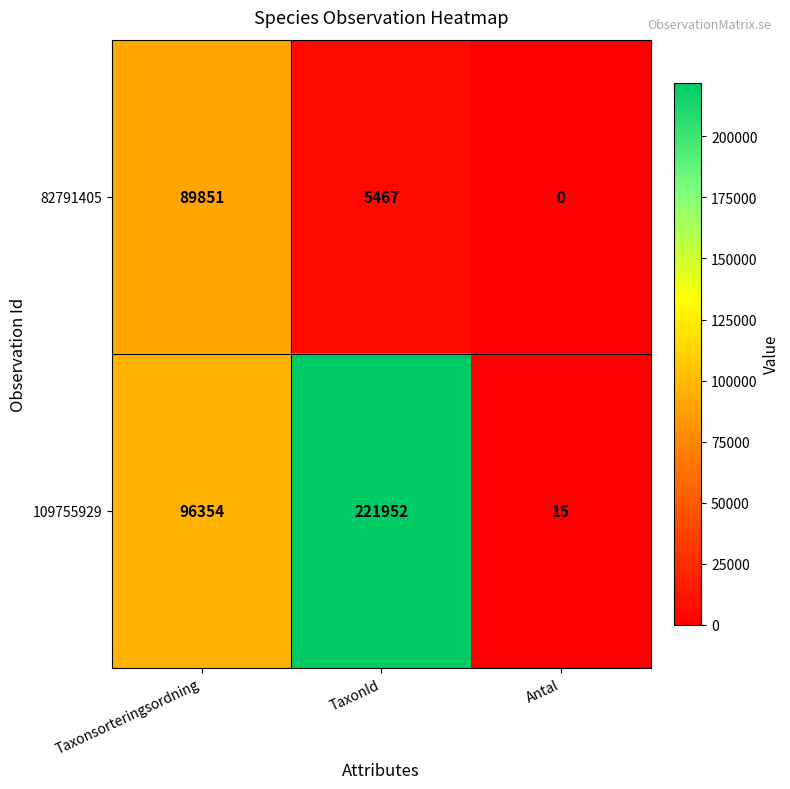

Is it true that 109755929 equals 6 at Antal?

False